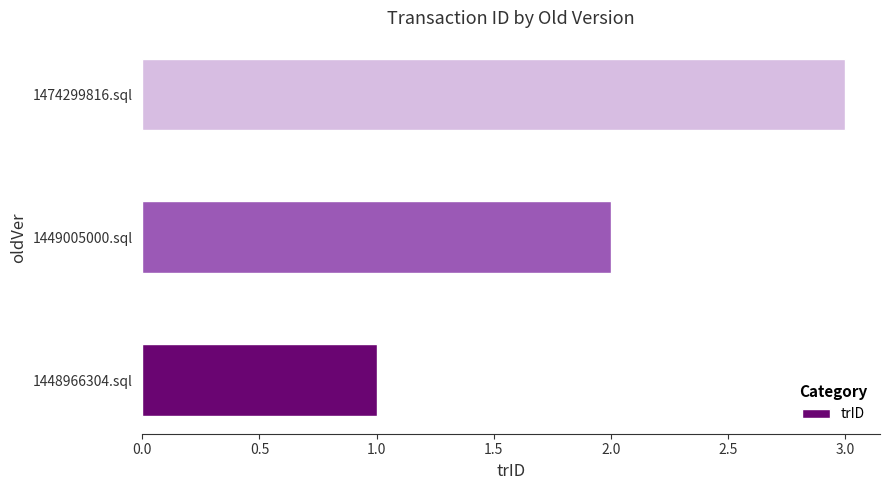

How many data points are less than 2?

1